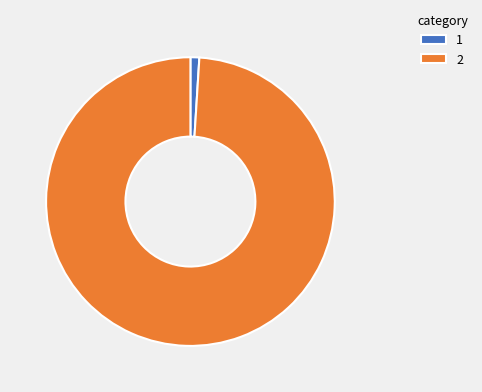

Count the number of slices in the pie.

2